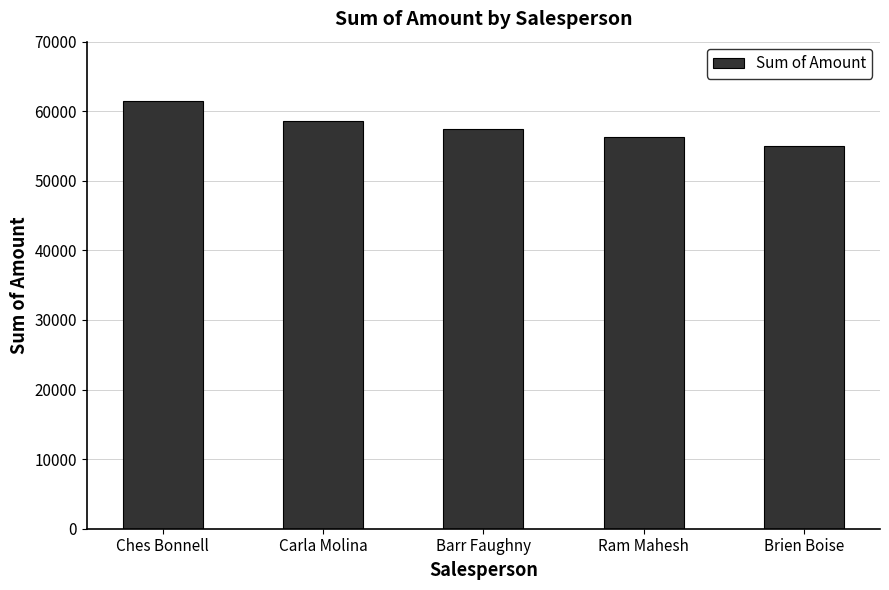

What is the difference between the maximum and minimum values?

6580